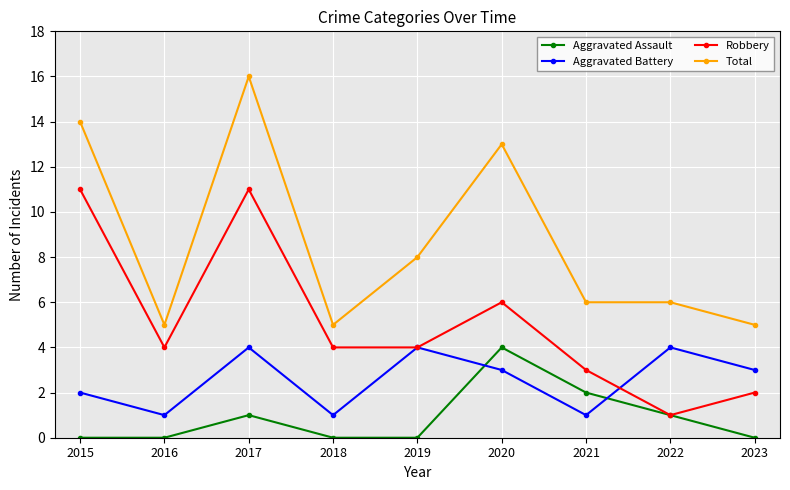

What is the approximate value of Total at 2018?

5